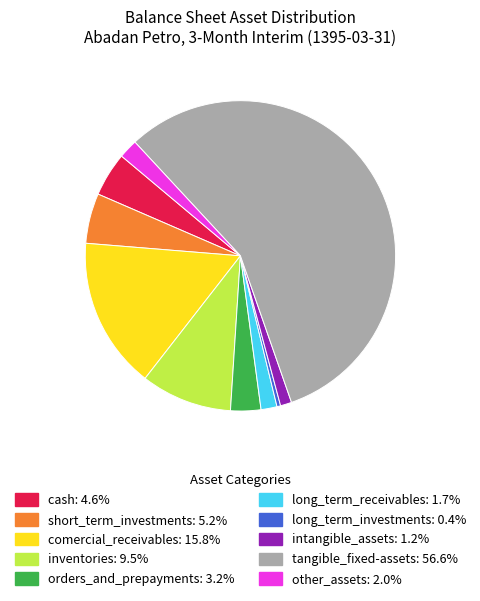

What is the smallest slice in the pie chart?

long_term_investments